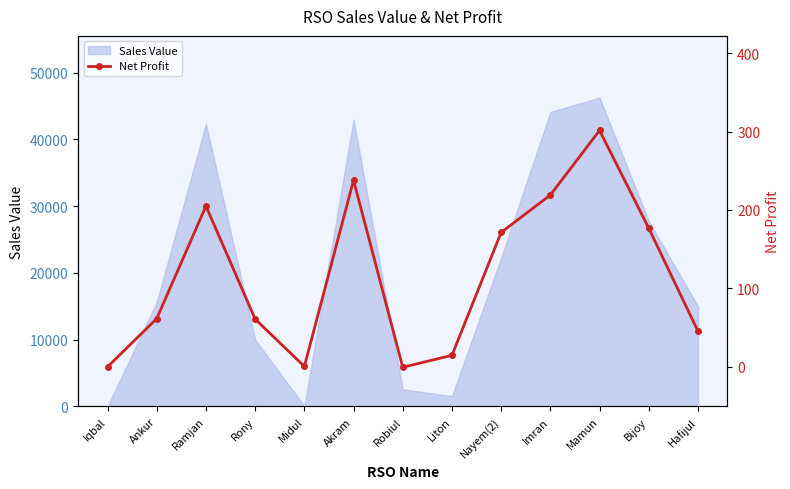

How many interior local peaks (higher than both neighbors) does the data have?

3